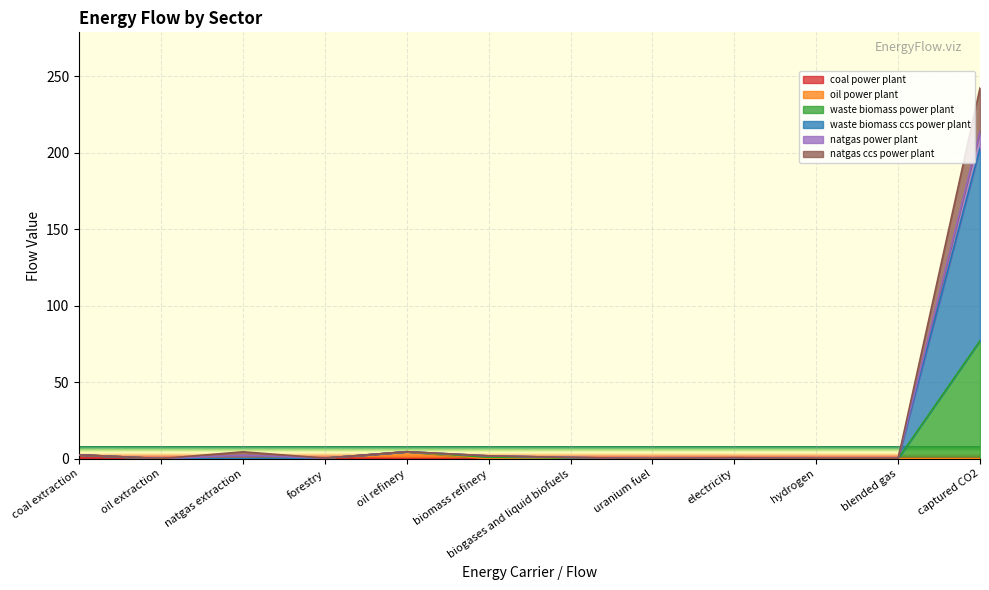

At which category is the sum across all series the highest?

captured CO2